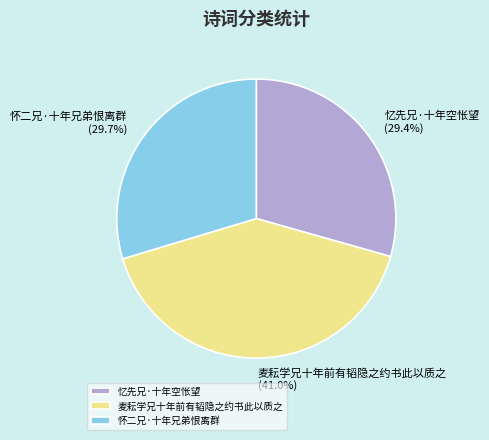

How many slices are in this pie chart?

3